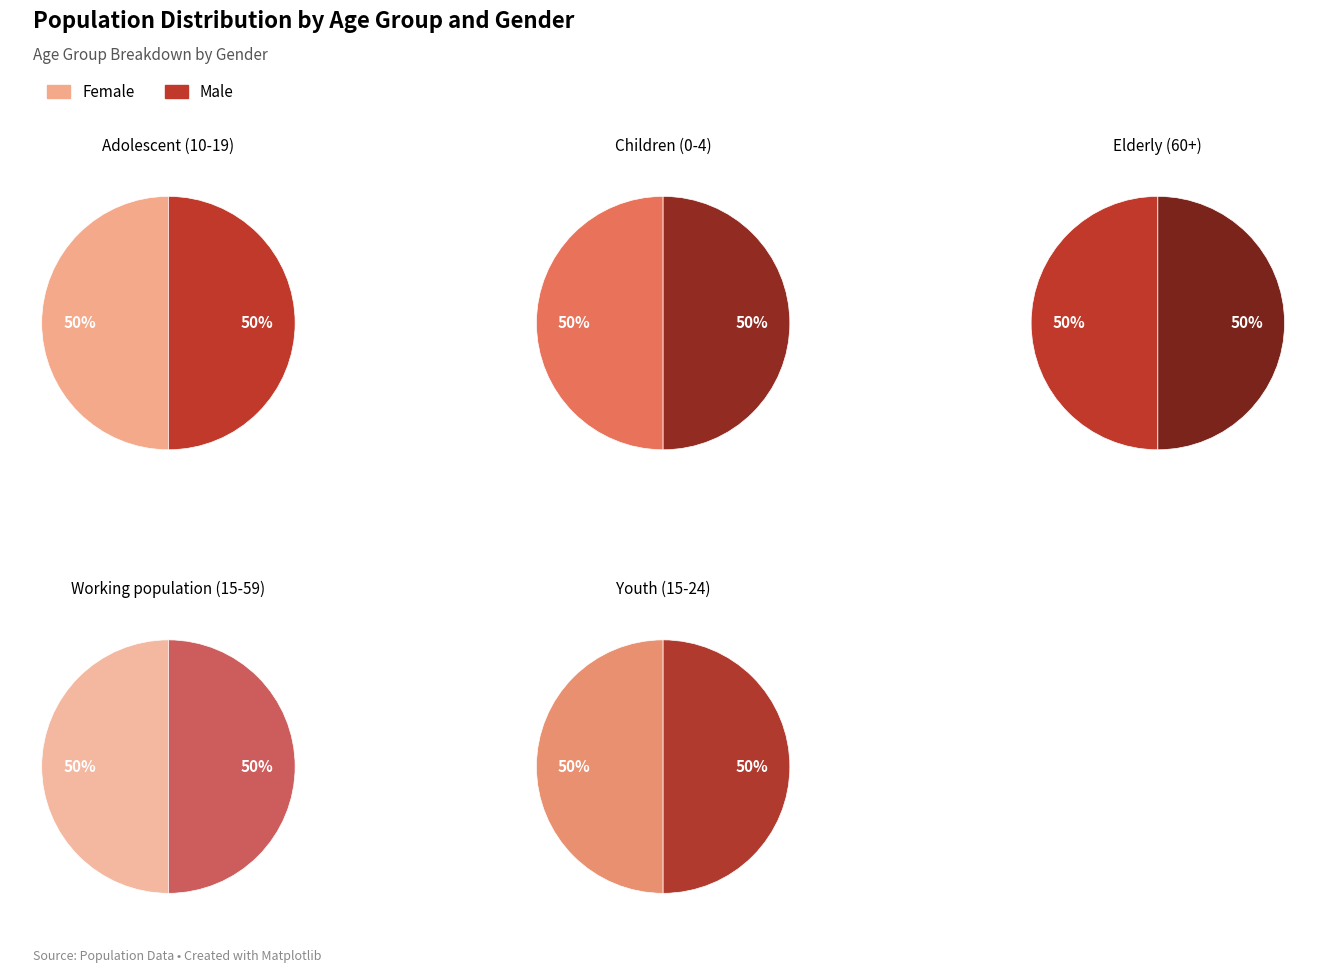

To the nearest percent, what is the combined percentage of Male and Female?

100%